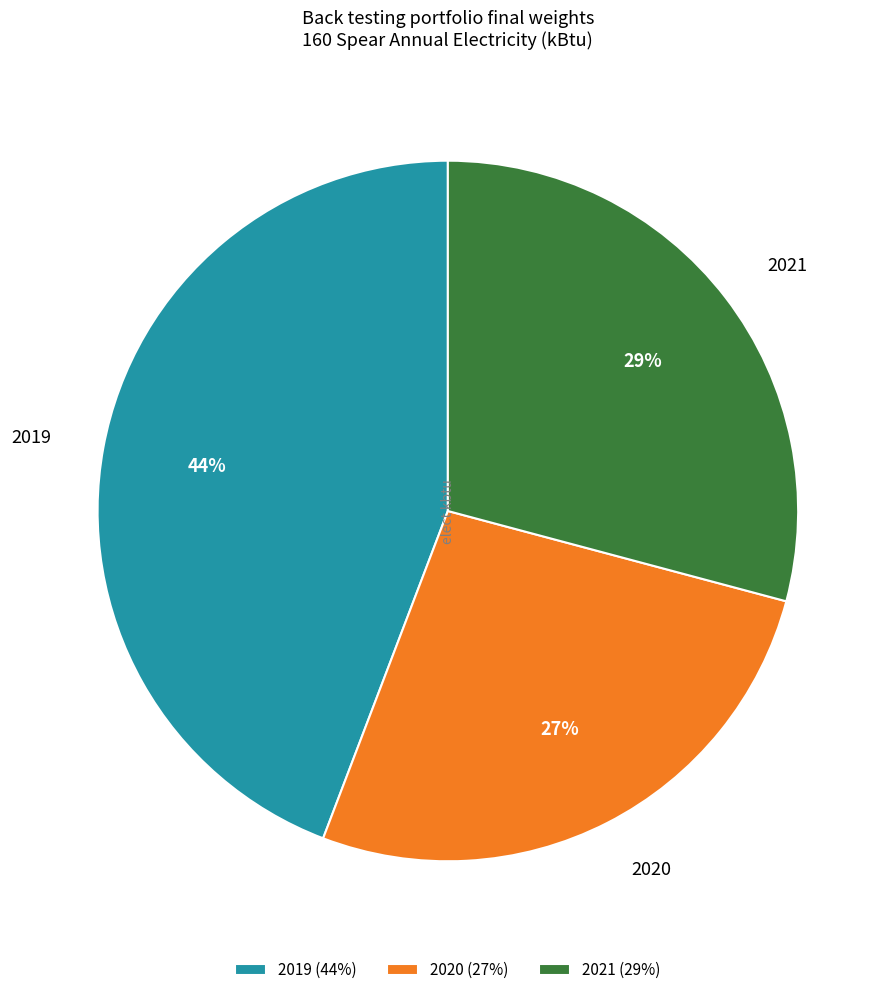

To the nearest percent, what is the combined percentage of 2019 and 2021?

73%